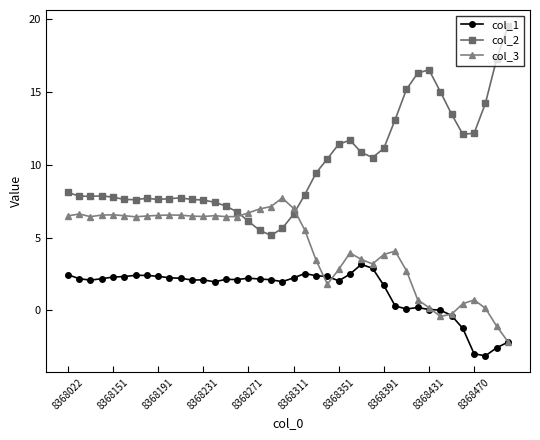

Is this an area chart (filled region under the line)?

No